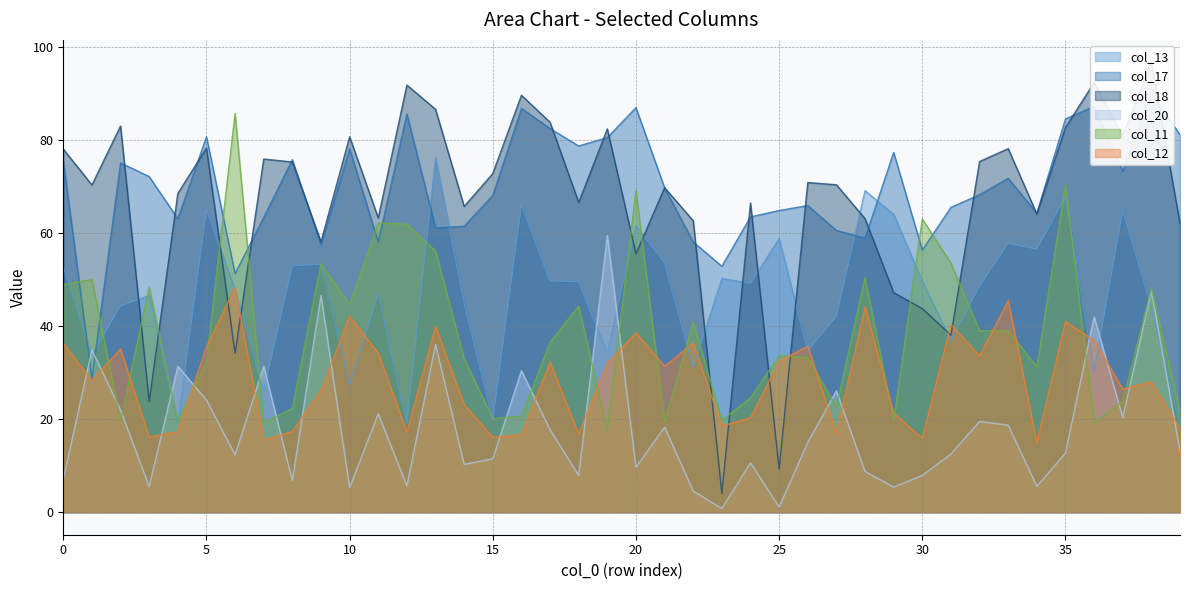

Which has a higher value, 1 or 29?

29